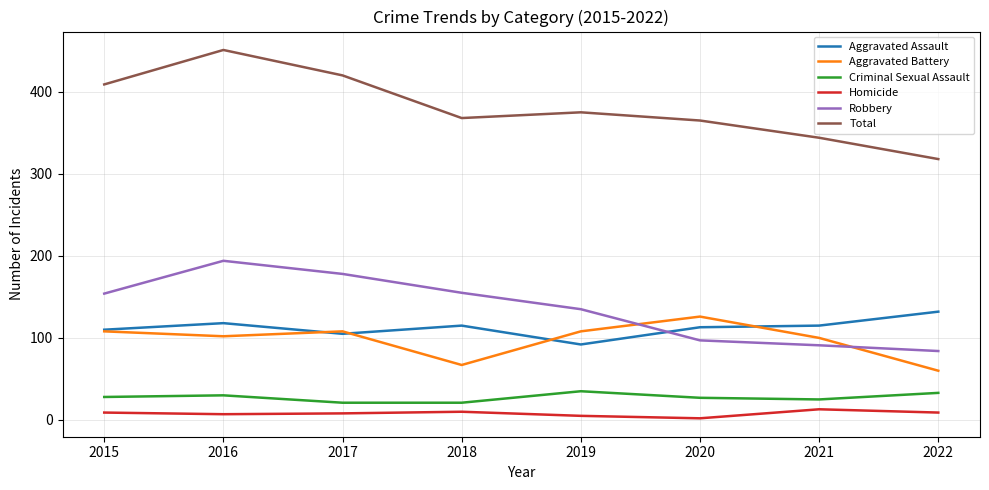

Is this an area chart (filled region under the line)?

No